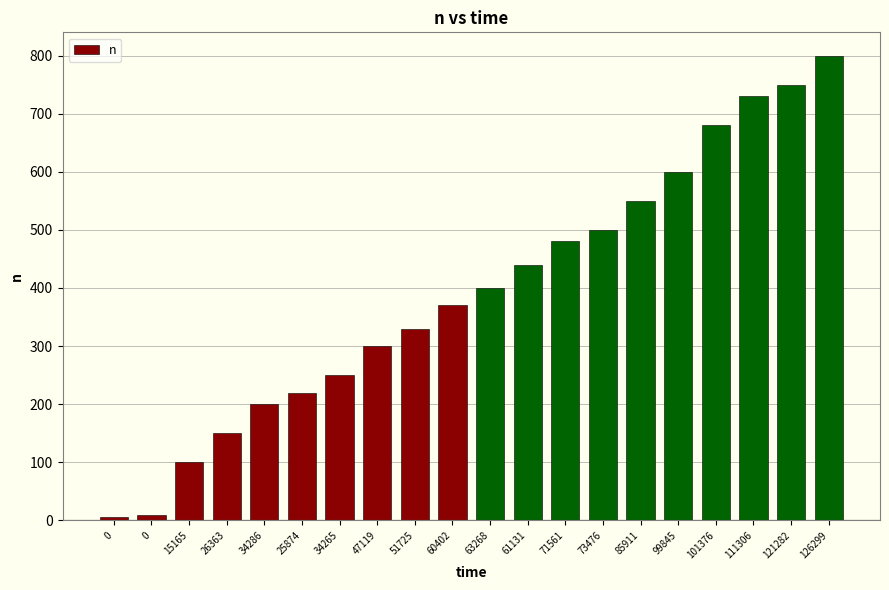

Reading right to left, list all the values displayed in this chart.

800	750	730	680	600	550	500	480	440	400	370	330	300	250	220	200	150	100	10	5